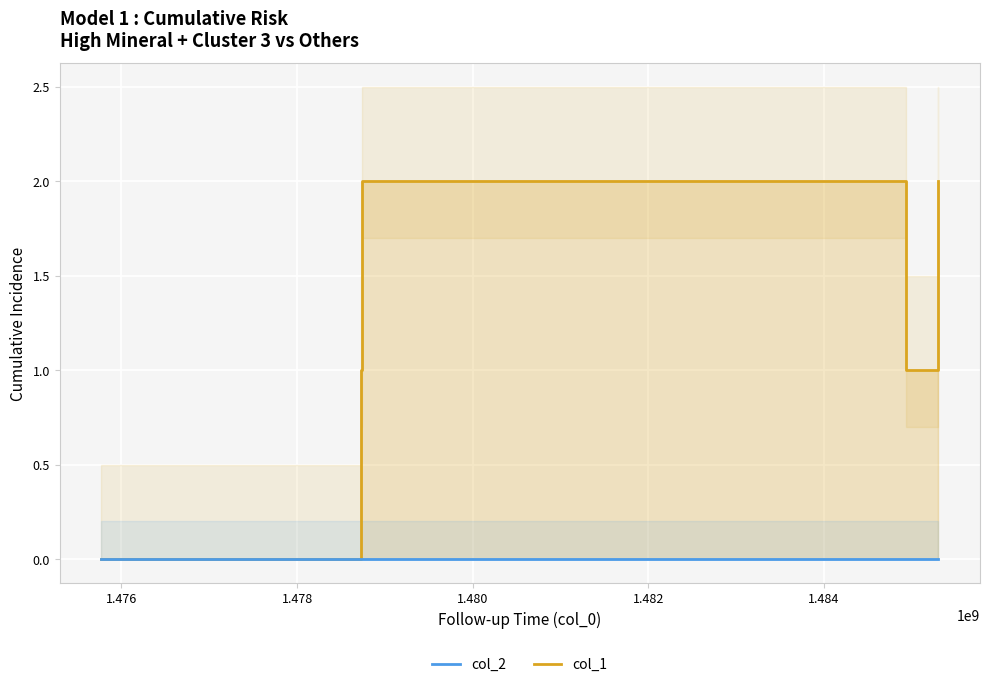

In col_1, how many points are higher than both neighbors (excluding endpoints)?

1